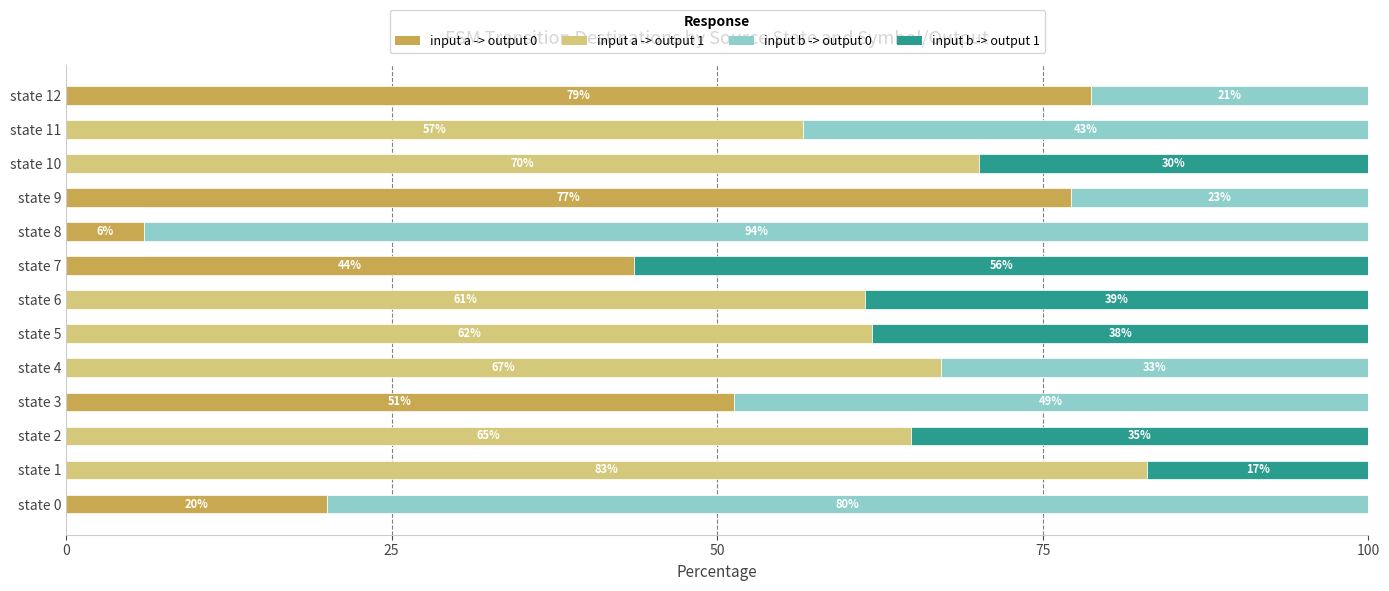

The input a -> output 0 series shows 20.0 at state 0. True or false?

True